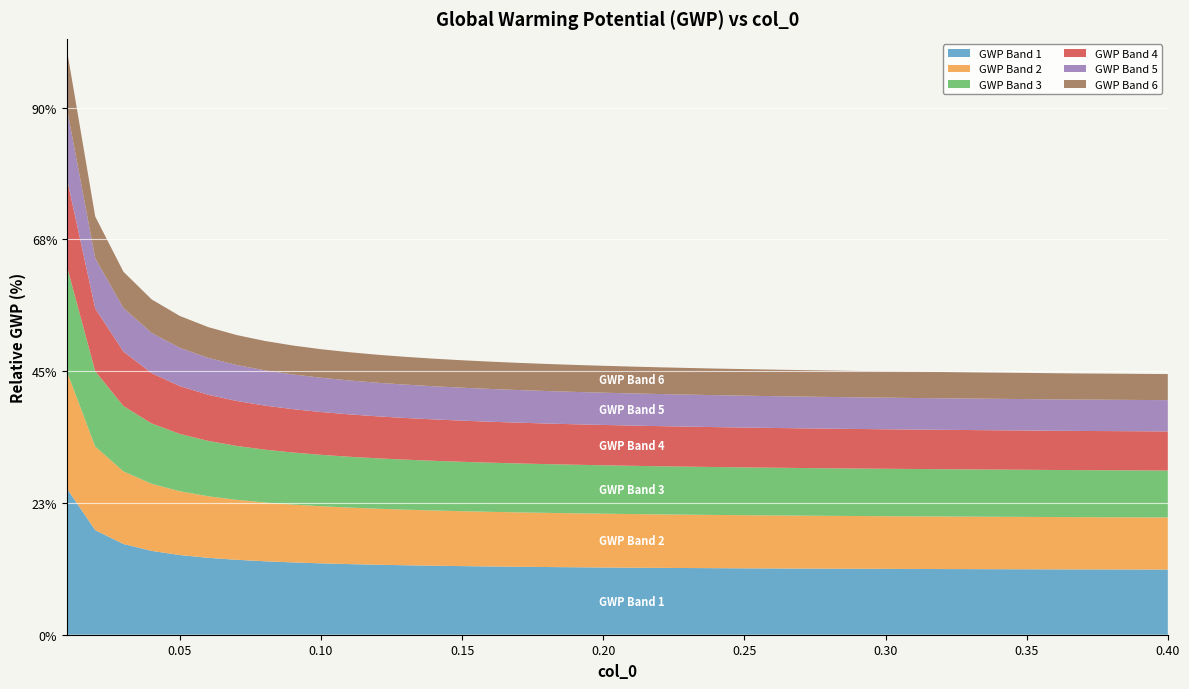

Reading right to left, what are all the values shown in this chart?

39=4.0	38=4.0	37=4.0	36=4.0	35=4.0	34=4.0	33=4.0	32=4.0	31=4.0	30=4.0	29=4.0	28=4.0	27=4.0	26=4.0	25=4.0	24=4.0	23=4.0	22=4.0	21=4.1	20=4.1	19=4.1	18=4.1	17=4.1	16=4.1	15=4.1	14=4.2	13=4.2	12=4.2	11=4.2	10=4.3	9=4.3	8=4.4	7=4.5	6=4.5	5=4.7	4=4.8	3=5.1	2=5.5	1=6.3	0=8.9